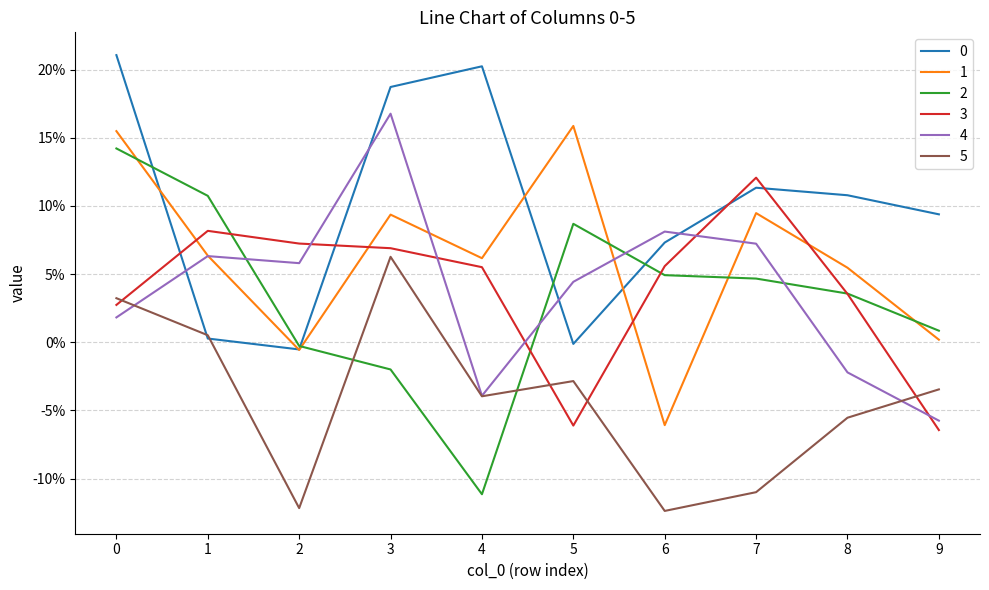

Is it true that 3 equals 0.1 at 1?

True